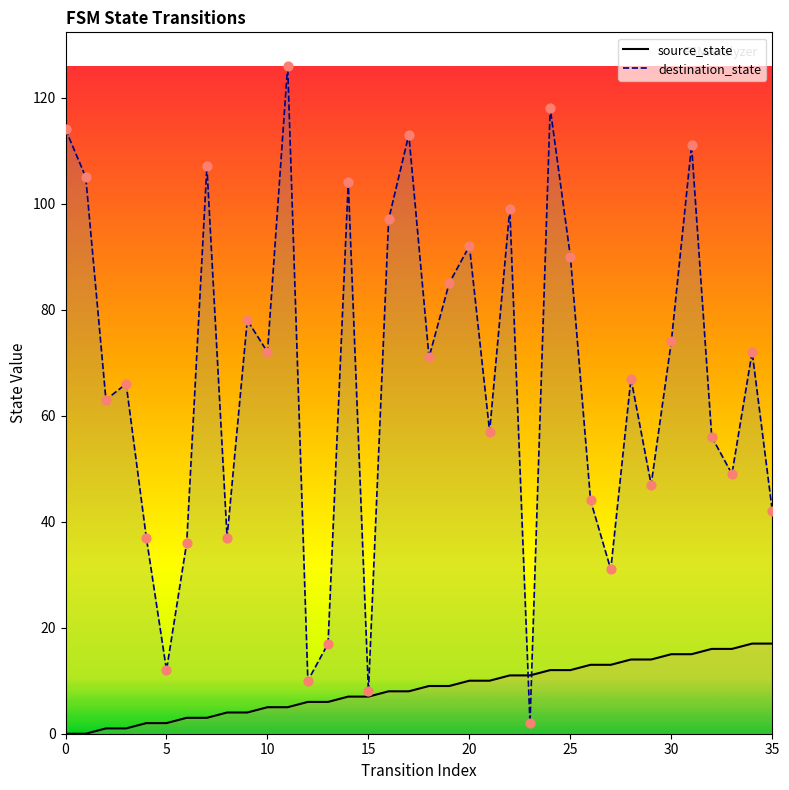

Which series has the largest total across all categories?

destination_state